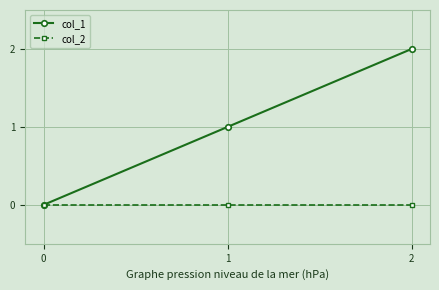

Which series changed the most between 0 and 2?

col_1